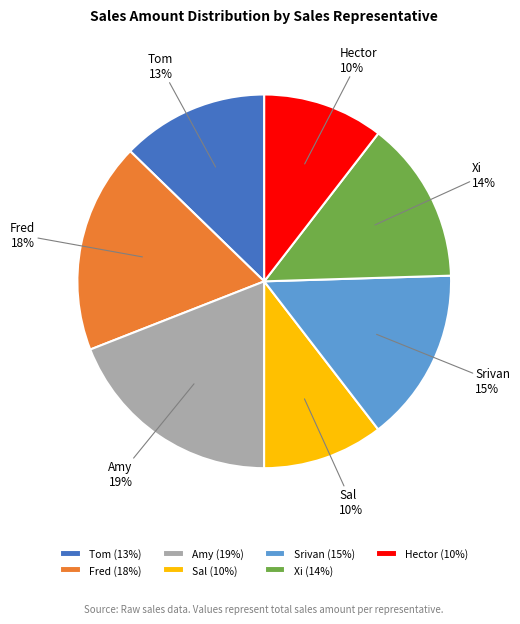

Which has a higher value, Srivan or Xi?

Srivan